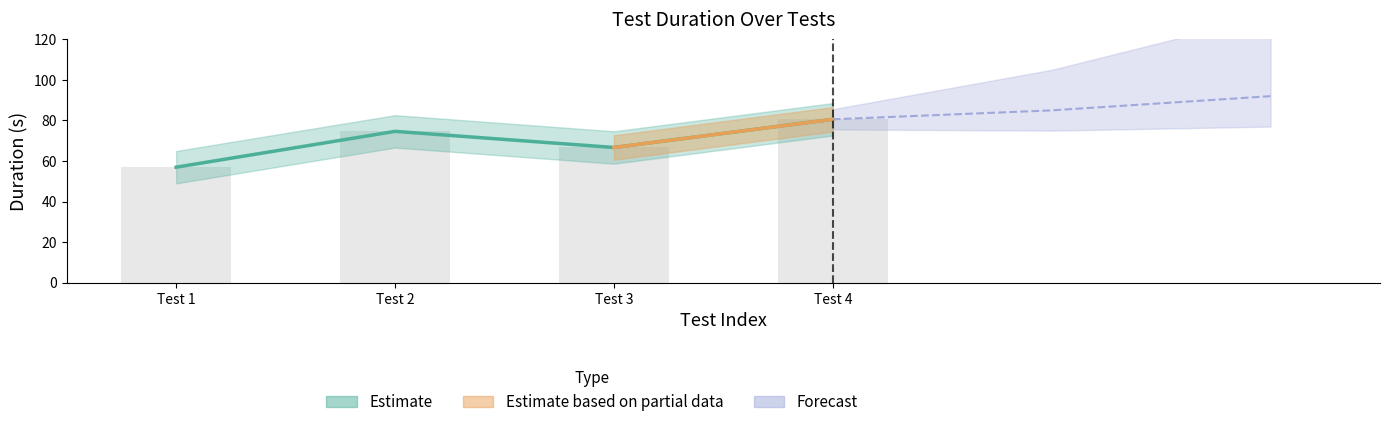

What is the difference between the second highest and minimum values?

17.7